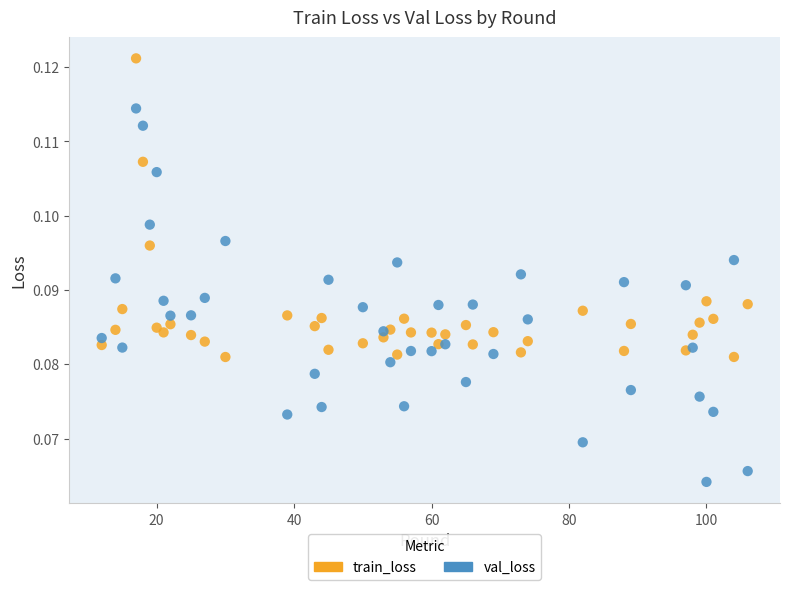

Which series has the widest spread of Y values?

val_loss